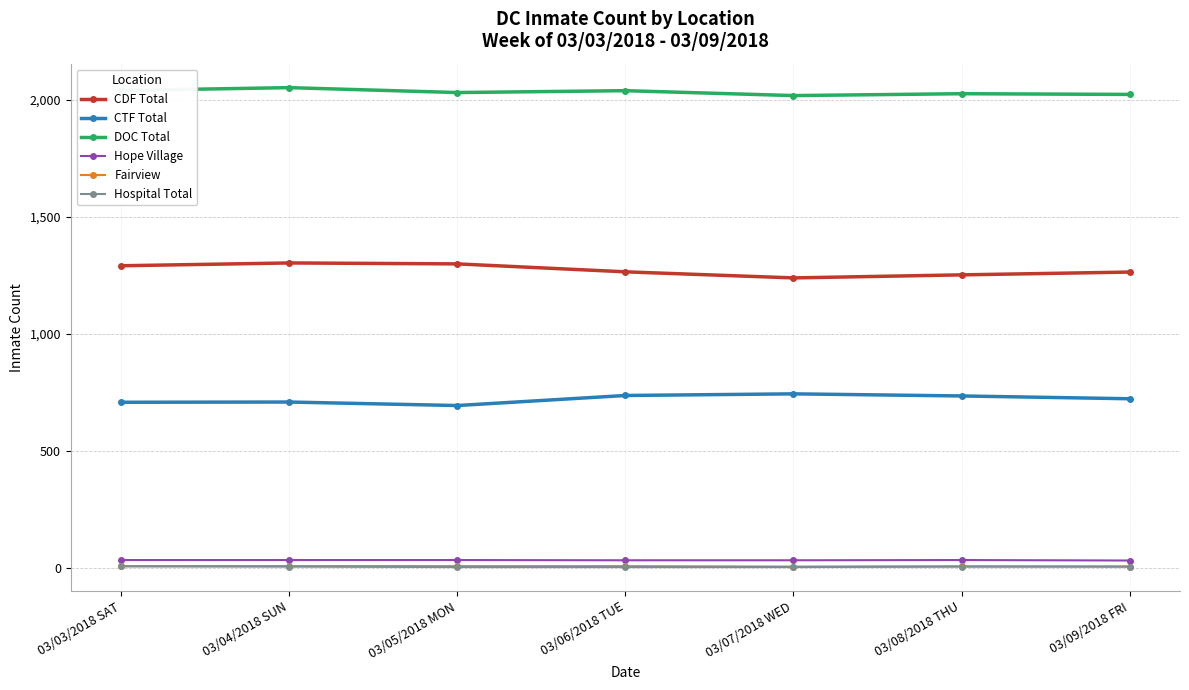

True or false: DOC Total has a value of 2771 at 03/03/2018 SAT.

False